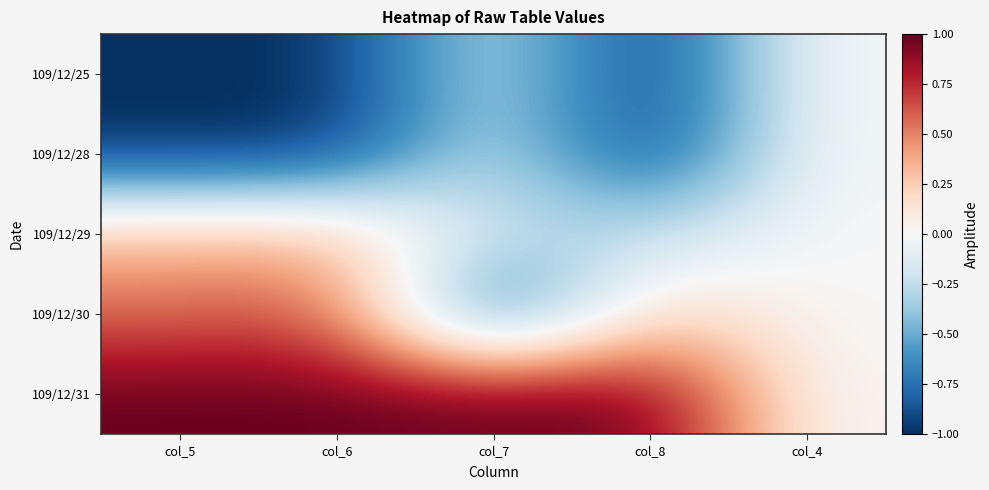

Between col_5 and col_8, which series saw the biggest shift?

109/12/29